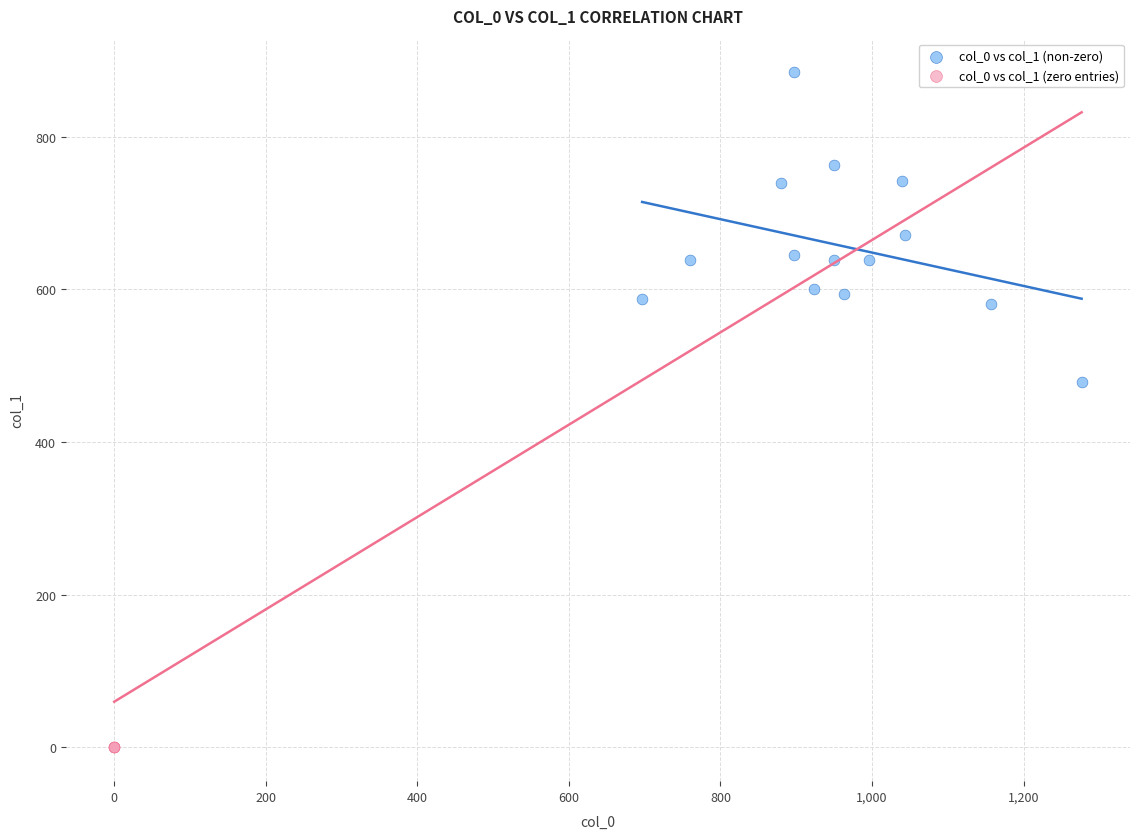

Which series reaches the maximum Y coordinate?

col_0 vs col_1 (non-zero)